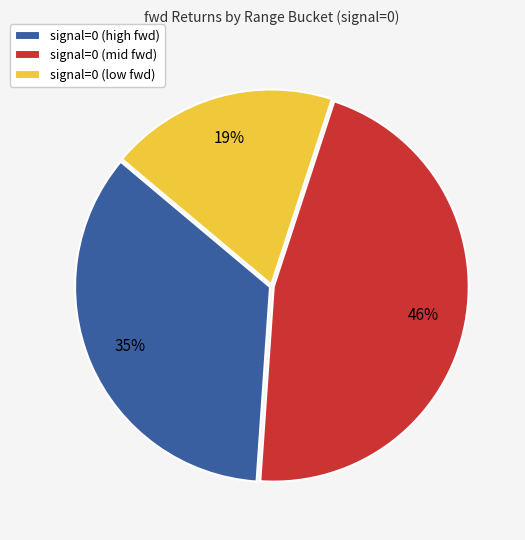

Approximately how many times larger is the value at signal=0 (mid fwd) compared to signal=0 (low fwd)?

2.4